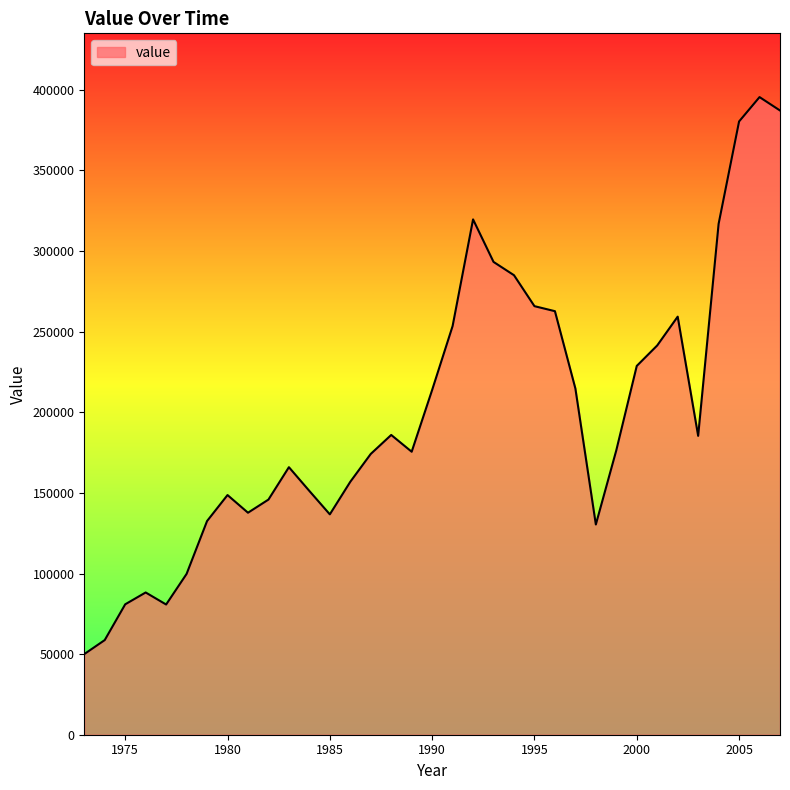

What is the smallest value displayed?

50020